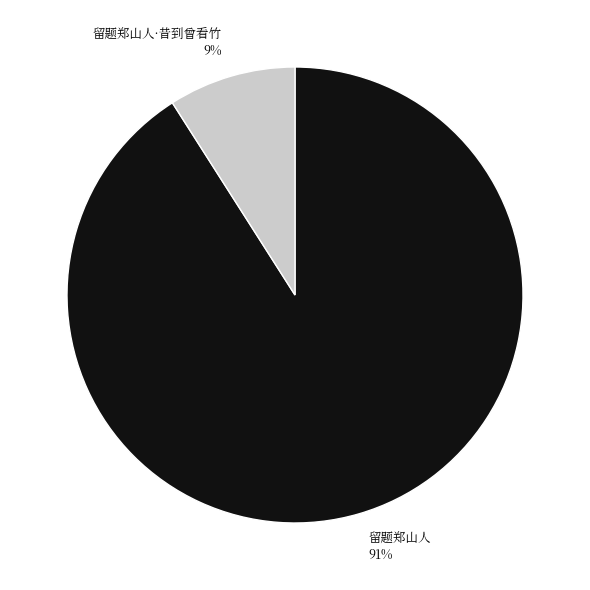

How many segments does this pie chart have?

2